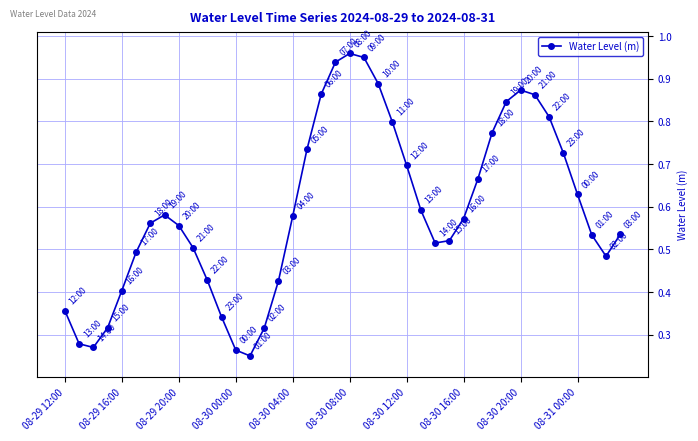

True or false: the data has more than 2 interior local peaks.

True